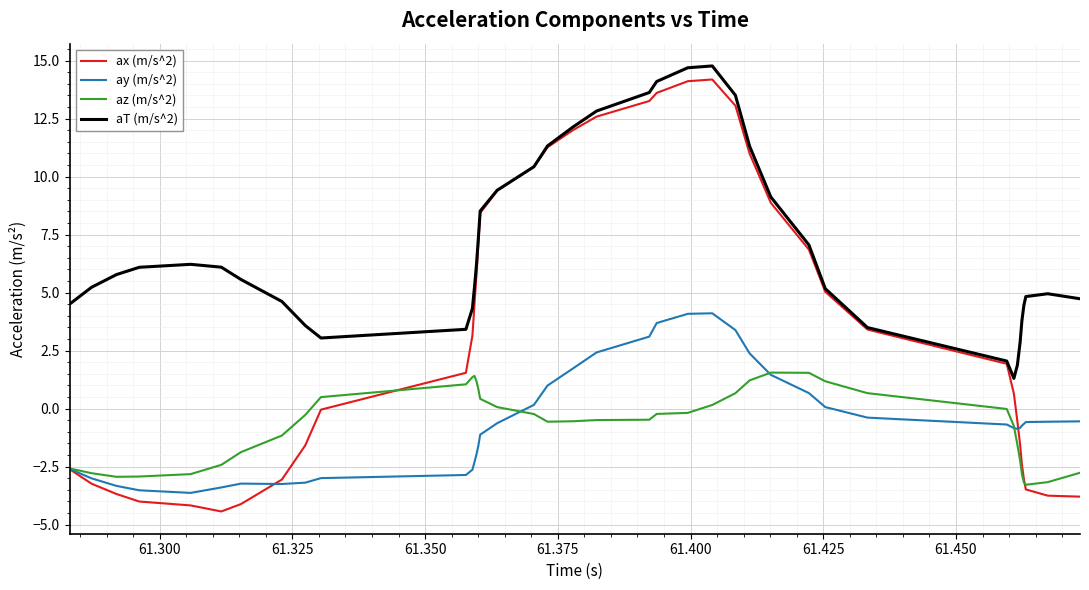

What is the lowest value of the aT (m/s^2) series?

1.3